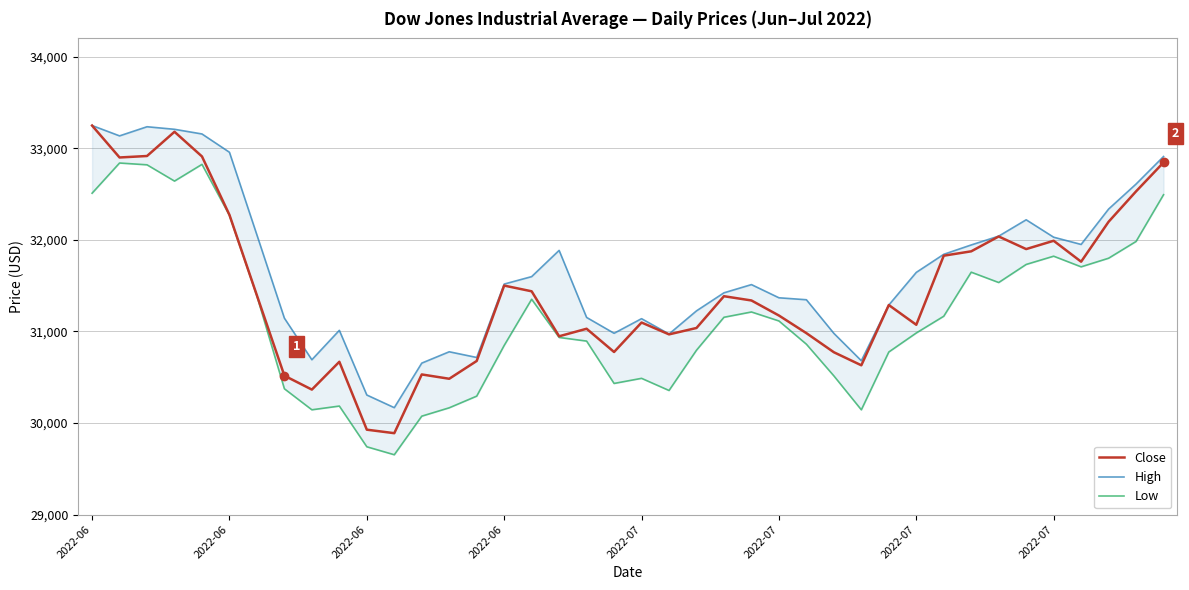

At which label does Low reach its peak?

2022-06